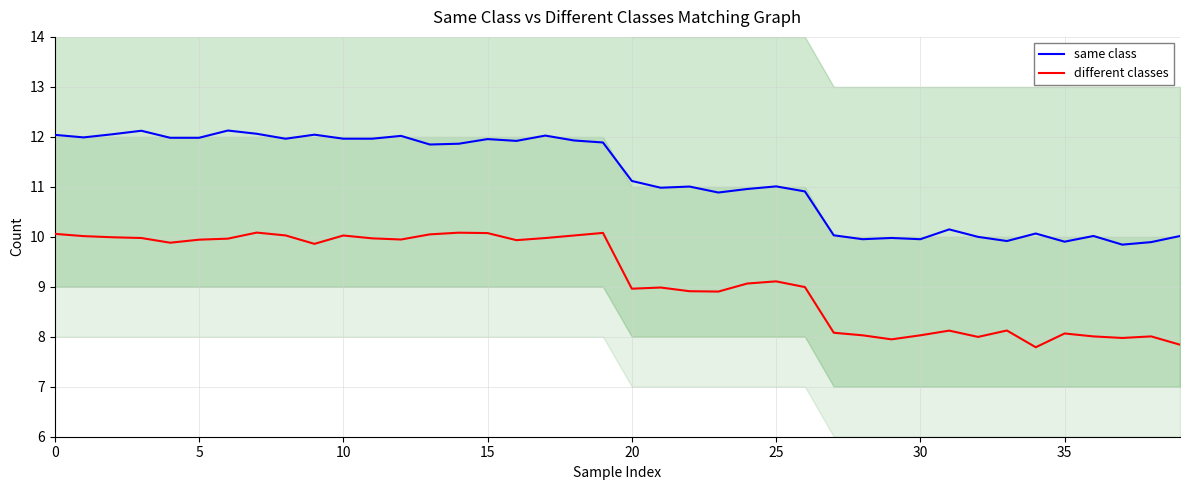

Which series changed the most between 22 and 23?

same class